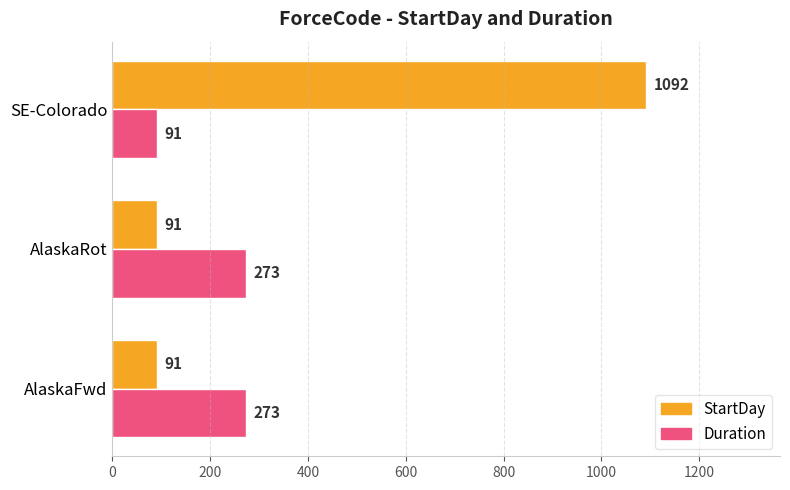

At how many categories does at least one series exceed 865?

1